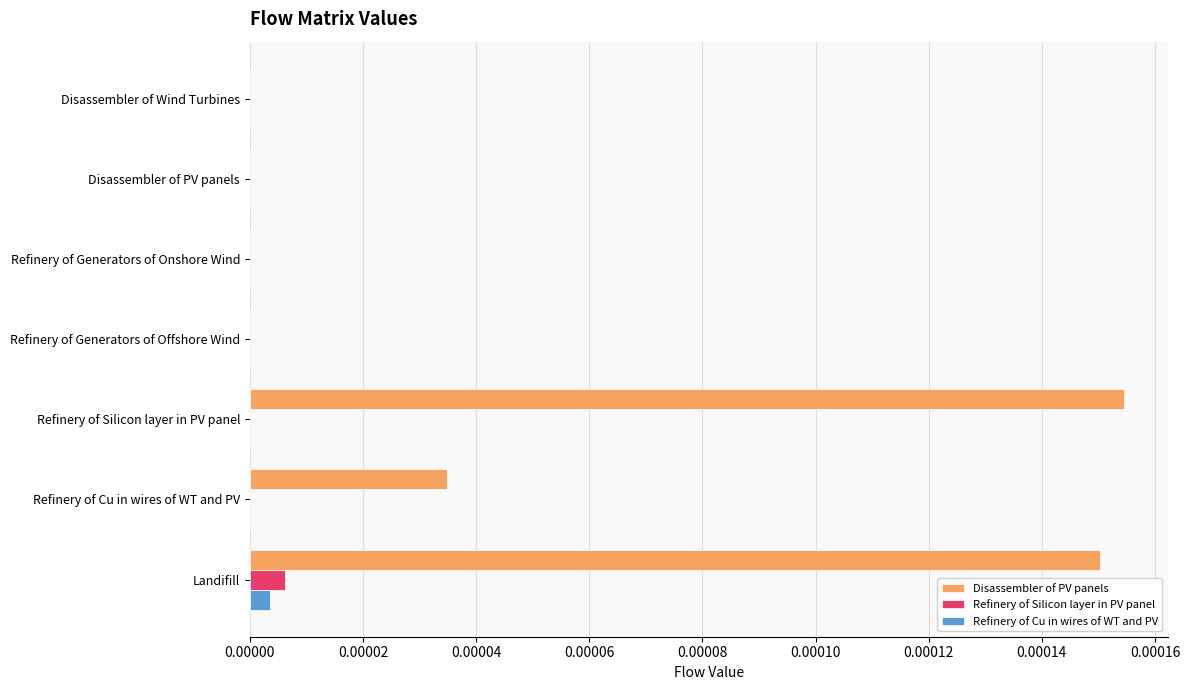

Is it true that Disassembler of PV panels equals 0.0 at Landifill?

True